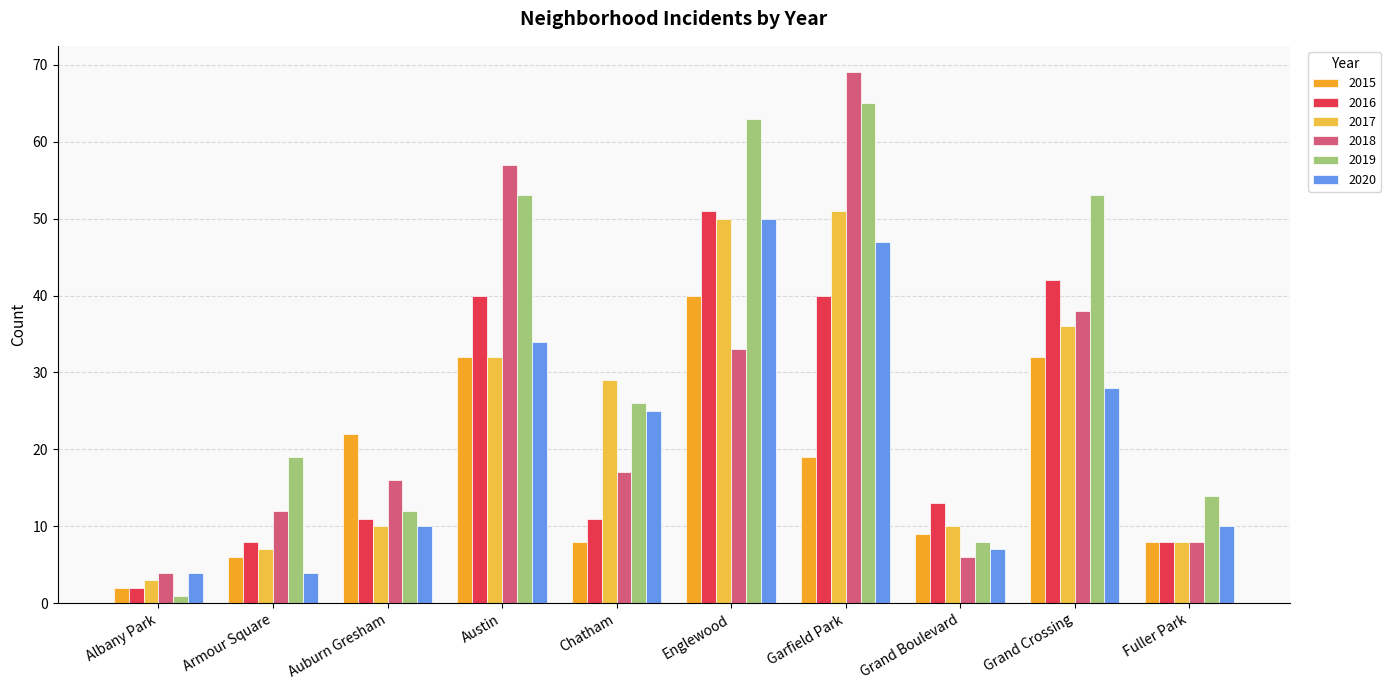

Is the value of 2016 at Albany Park greater than the value of 2015 at Grand Crossing?

No